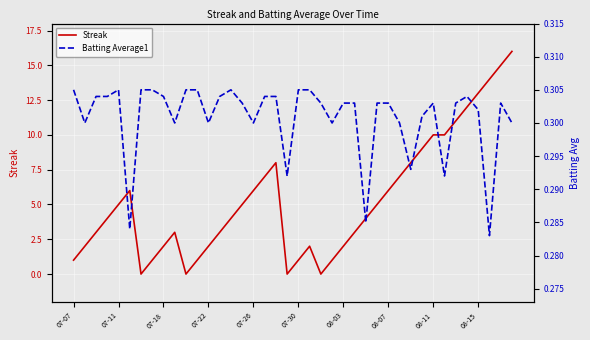

Is it true that Streak equals 1 at 07-30?

True